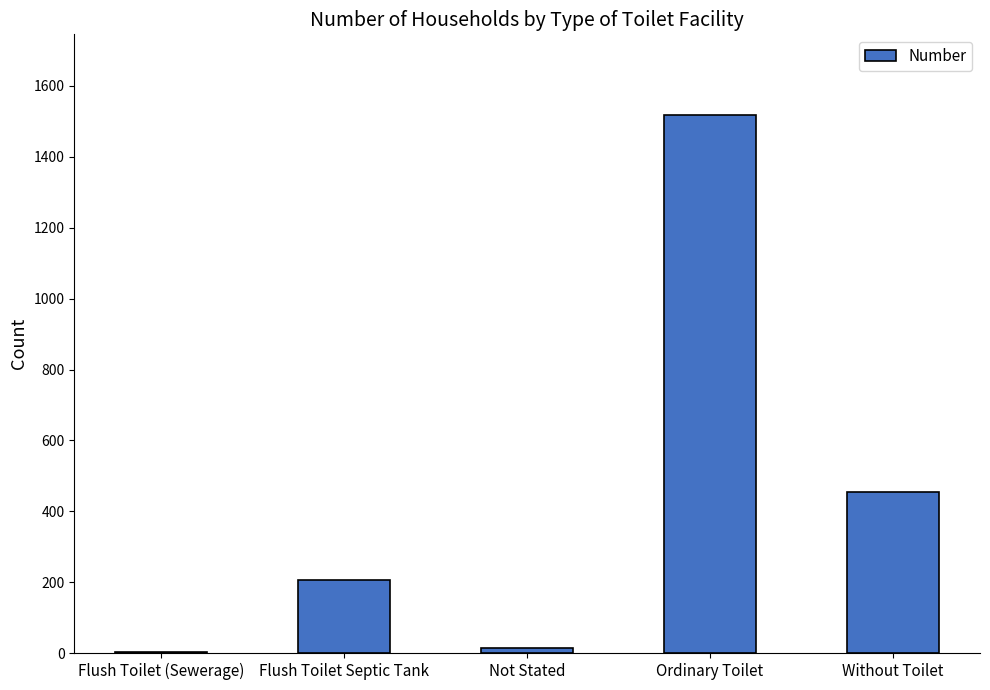

Where is the data nearest to the value 760?

Without Toilet